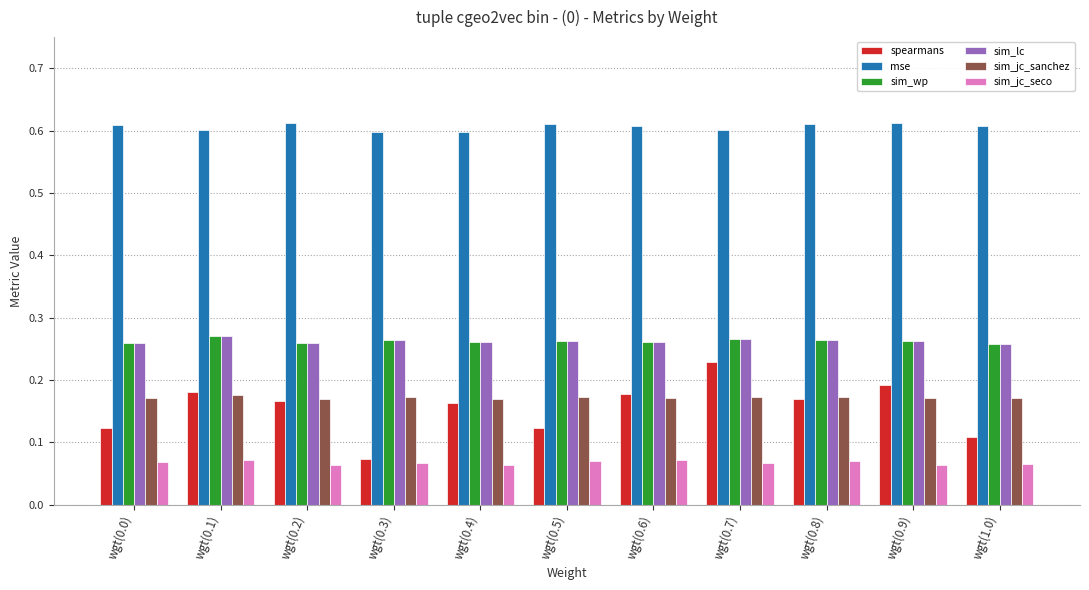

The sim_wp series shows 0.1 at wgt(1.0). True or false?

False